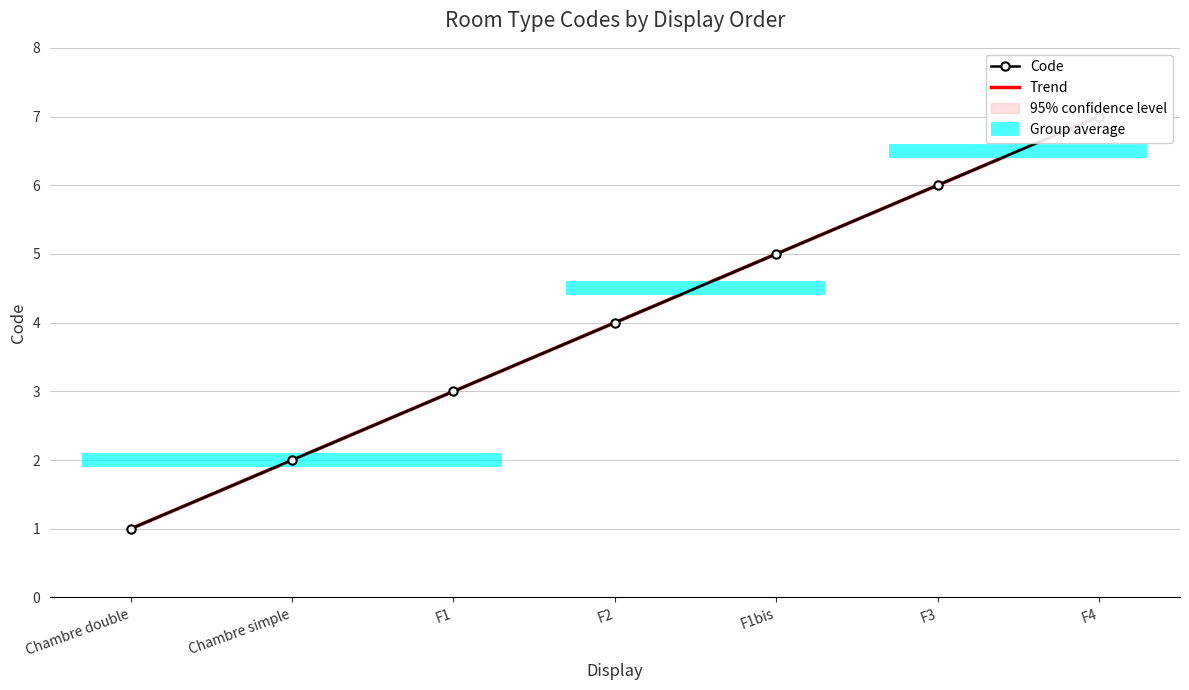

Is the value of Trend at Chambre simple greater than the value of Code at F1?

No